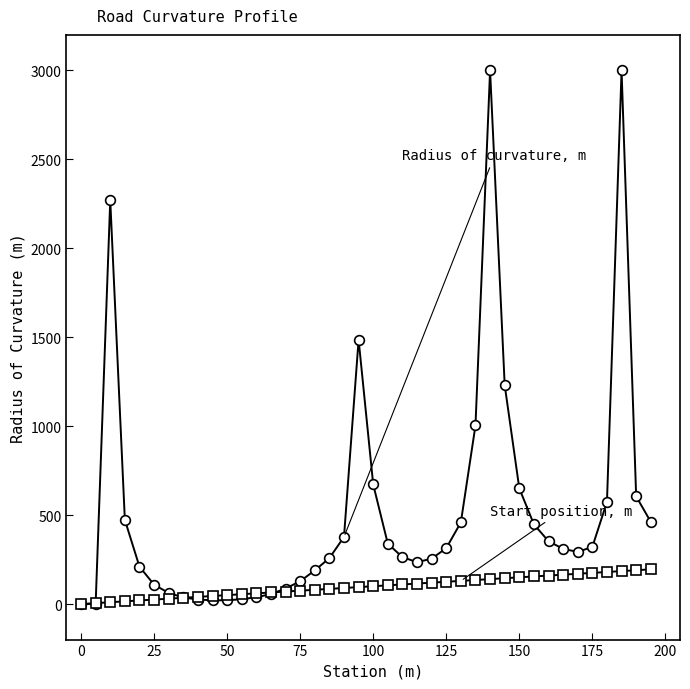

What is the greatest value displayed?

3000